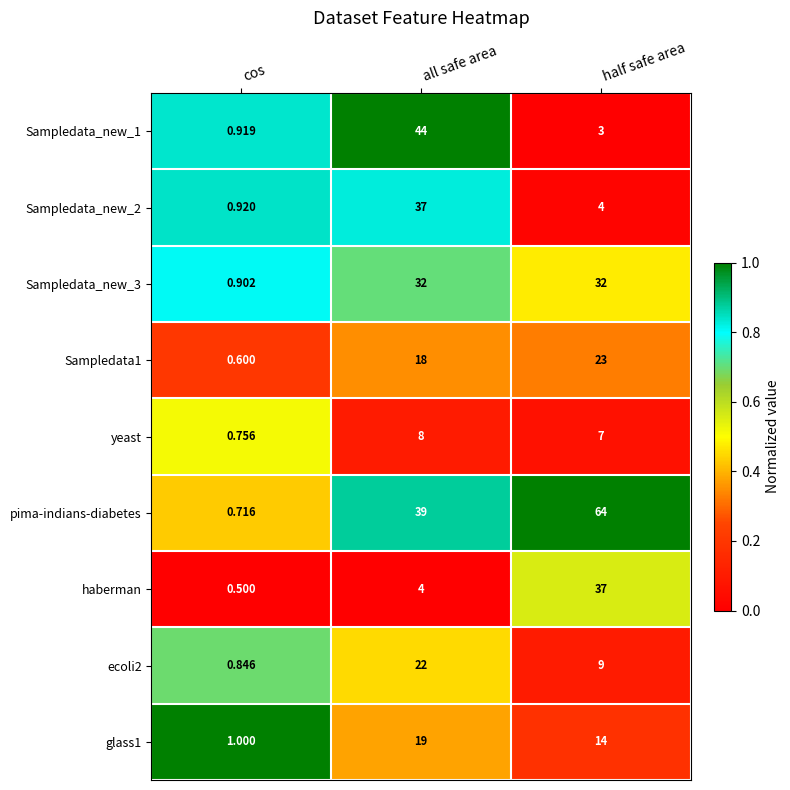

How many values in the yeast series are below 7?

1